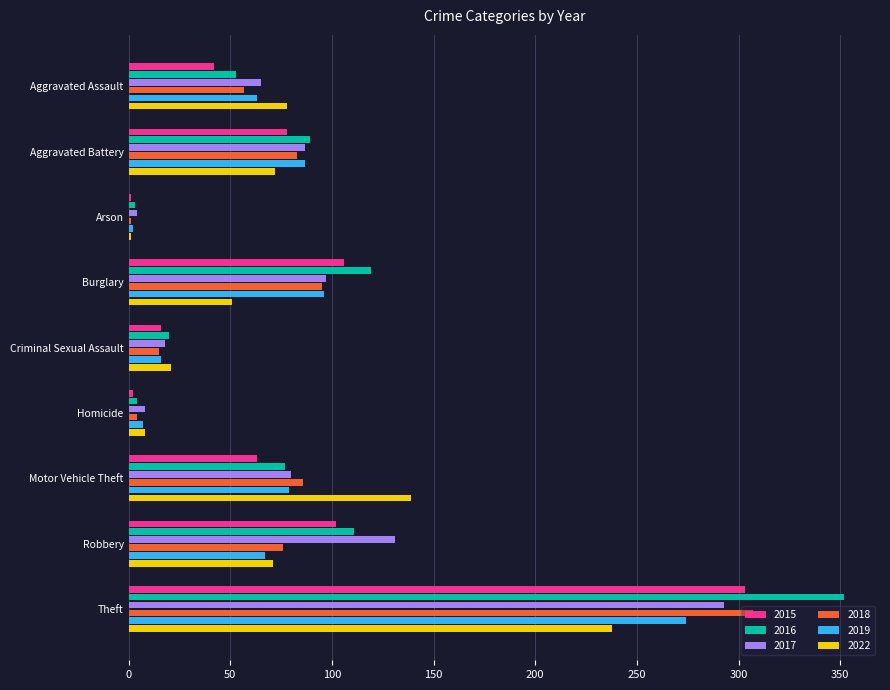

What value does the 2018 series have at Burglary?

95